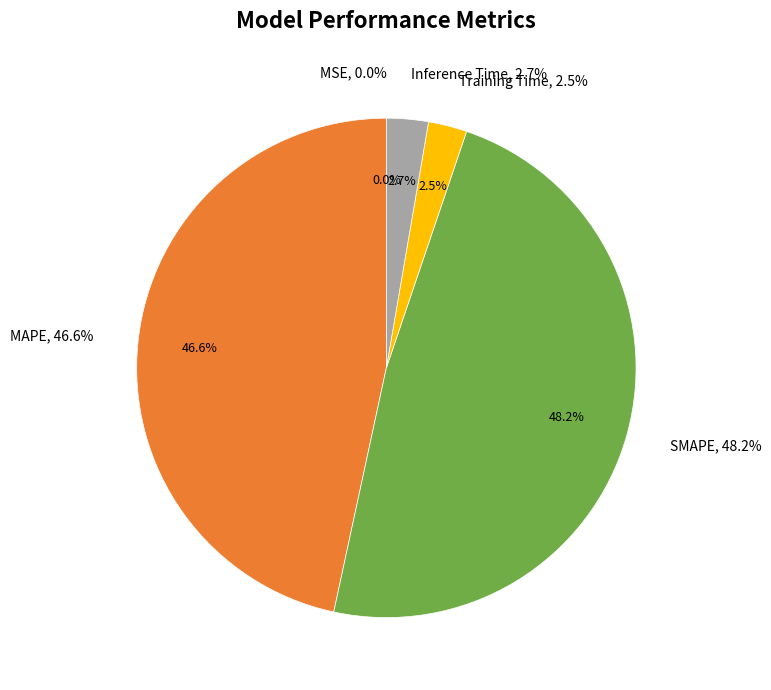

What percentage is the MAPE slice, to the nearest percent?

47%